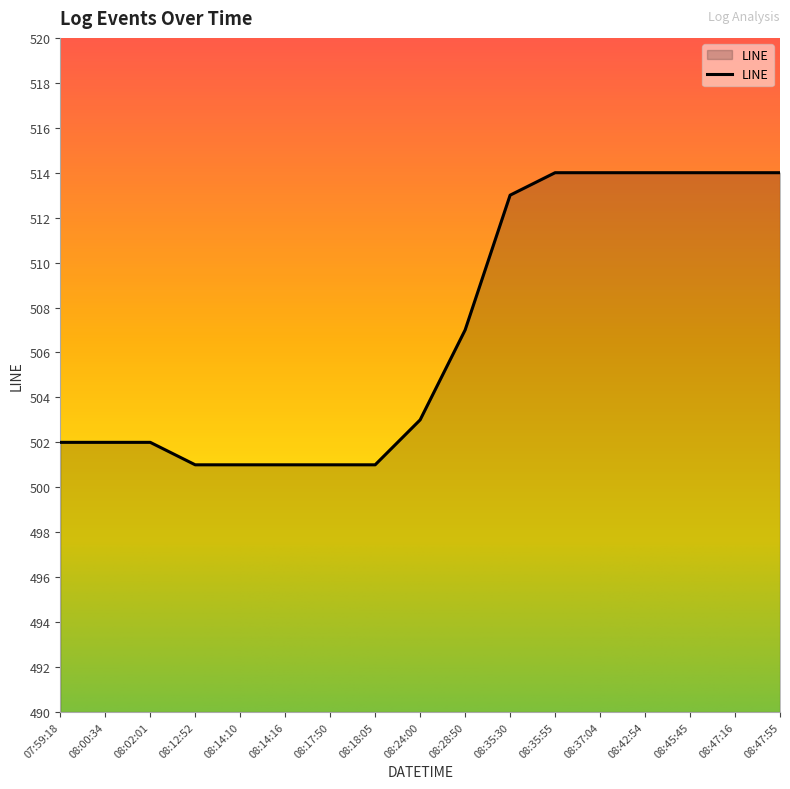

Between 08:24:00 and 07:59:18, which is larger?

08:24:00